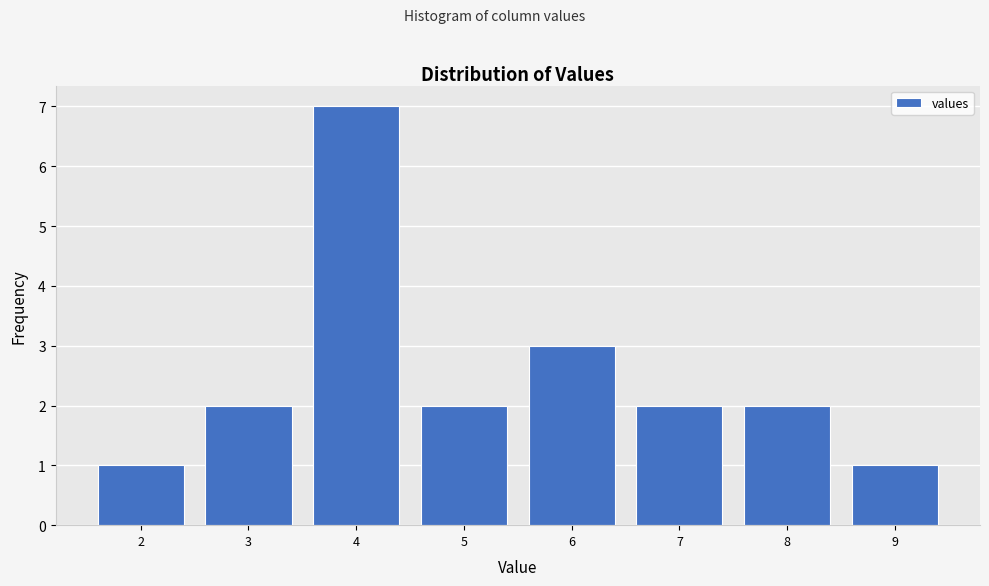

Reading left to right, transcribe all the data shown in this chart.

2=1	3=2	4=7	5=2	6=3	7=2	8=2	9=1